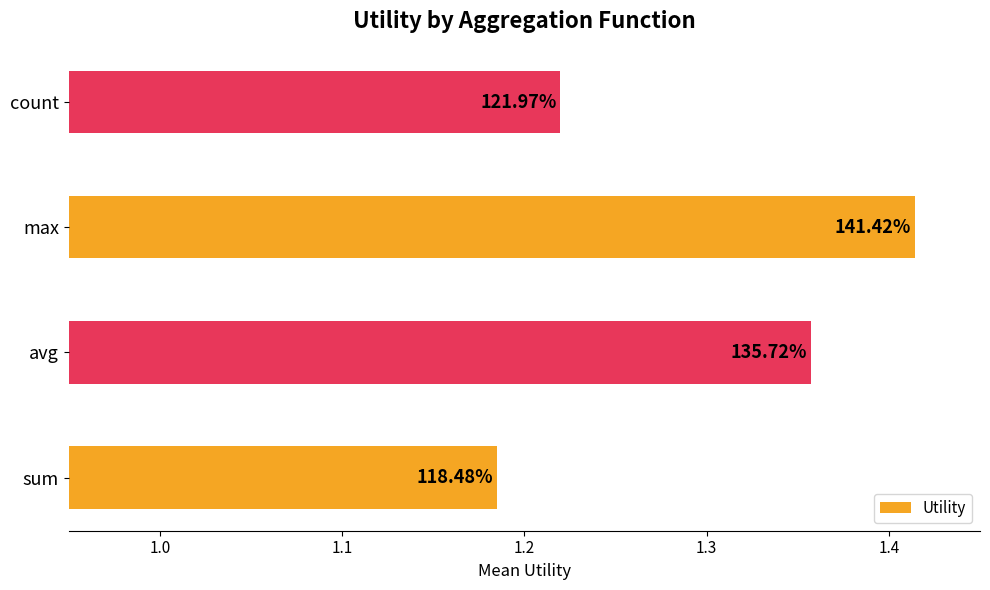

How many bars are there in total?

4